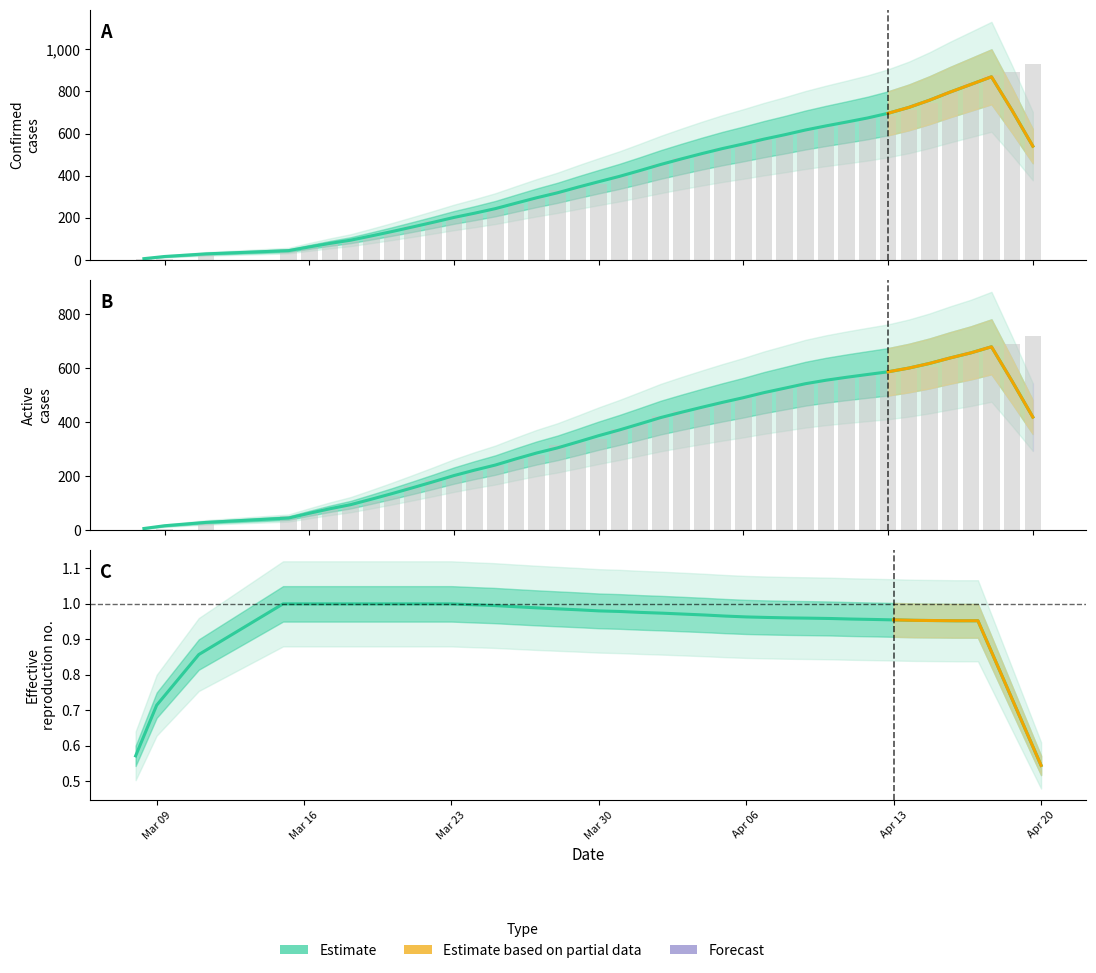

How many groups of bars are there?

40